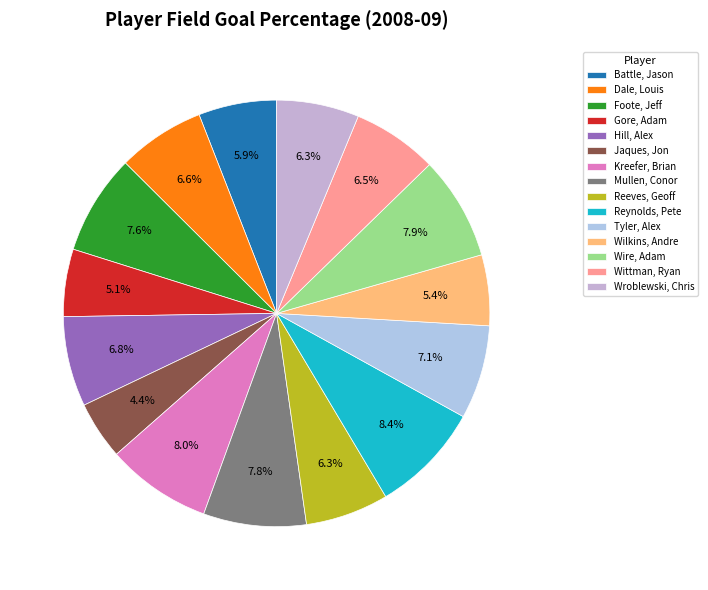

To the nearest percent, what percentage of the pie is Reynolds, Pete?

8%